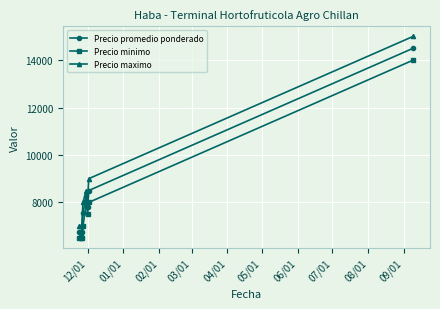

Does the chart have visible grid lines?

Yes